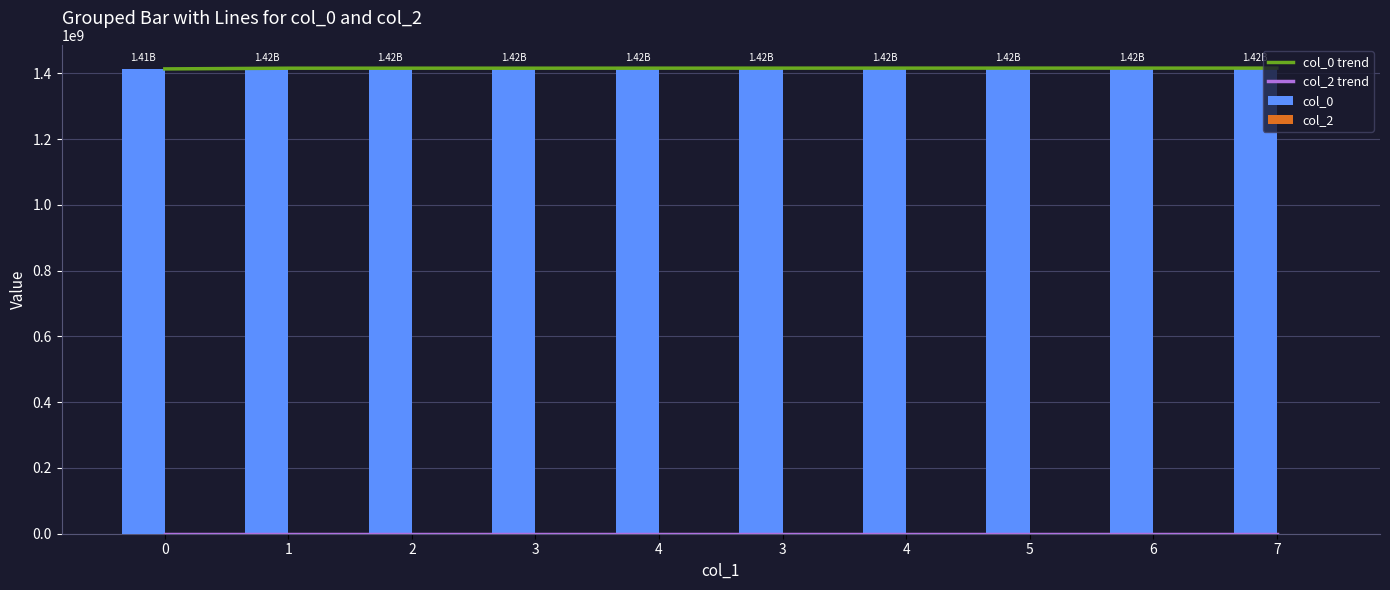

Where does the col_0 series first go above 1415822601?

4